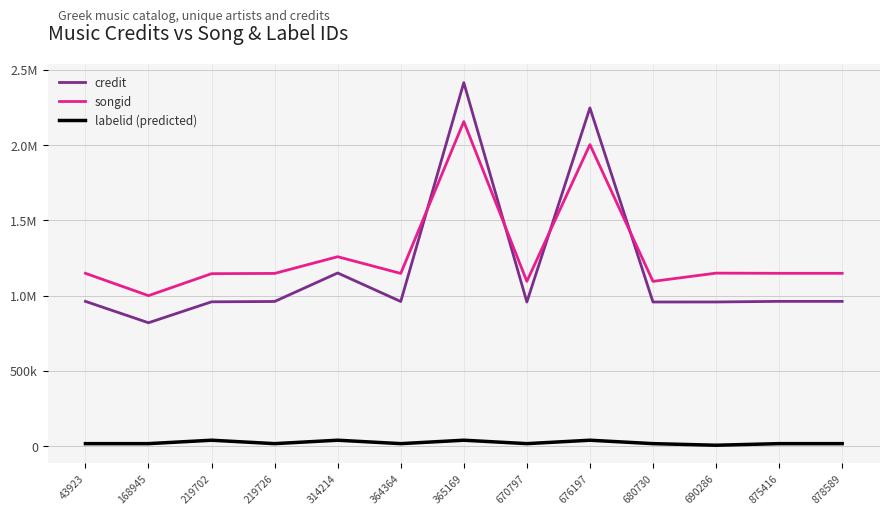

Rank the series by their maximum value, from highest to lowest.

credit, songid, labelid (predicted)